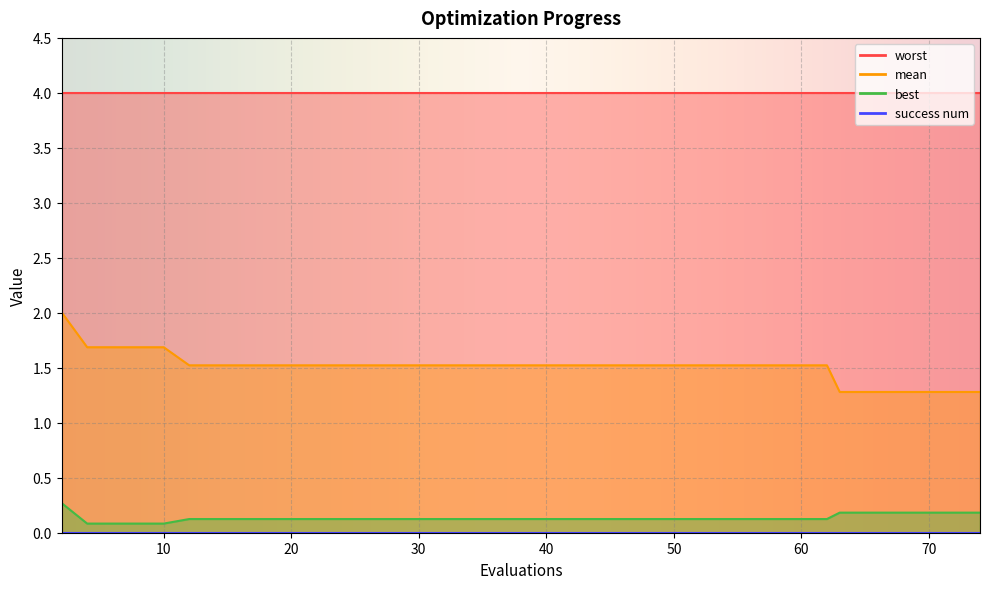

True or false: mean has more than 0 interior local peaks.

False